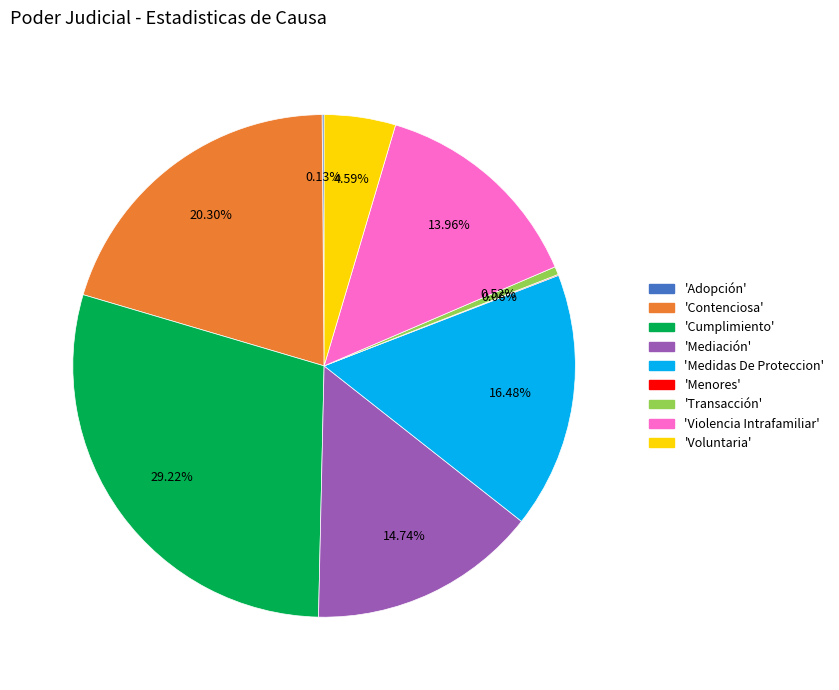

Does any single category account for the majority?

No